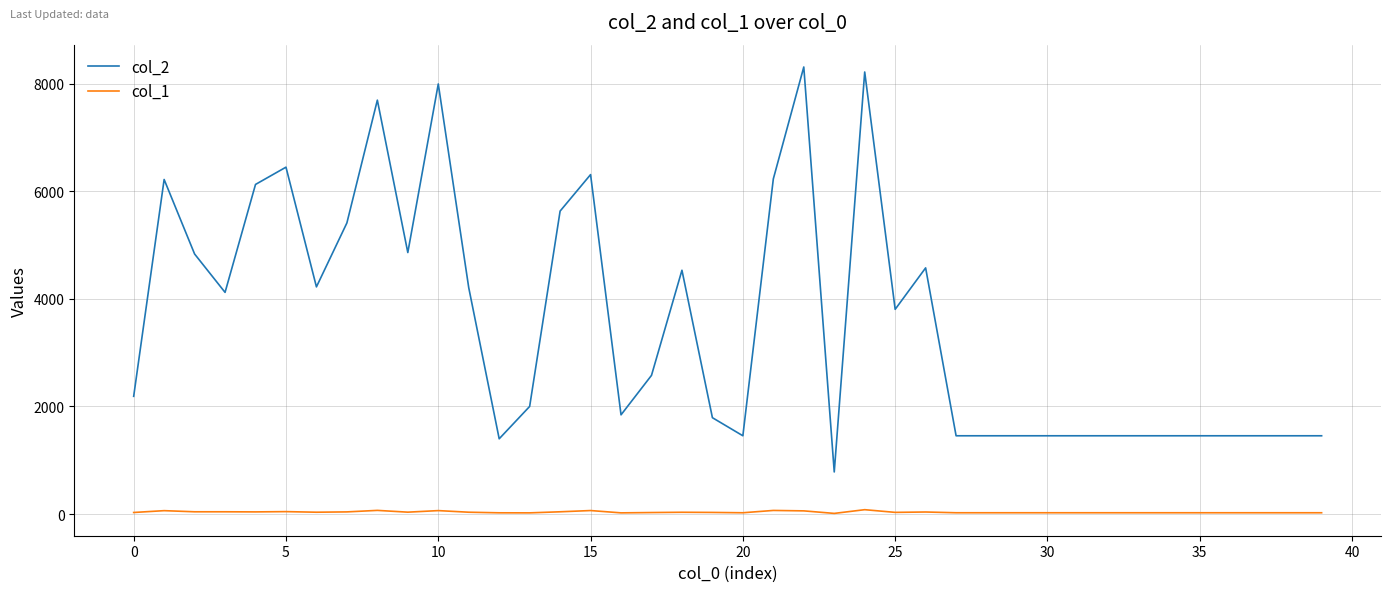

List the series in order of their peak value, highest first.

col_2, col_1